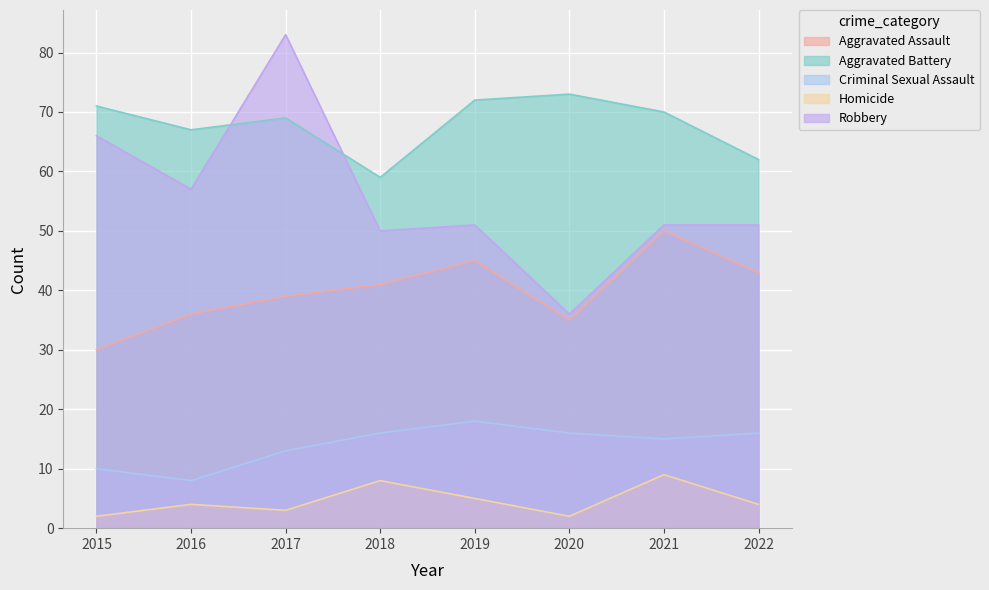

What is the greatest value displayed?

83